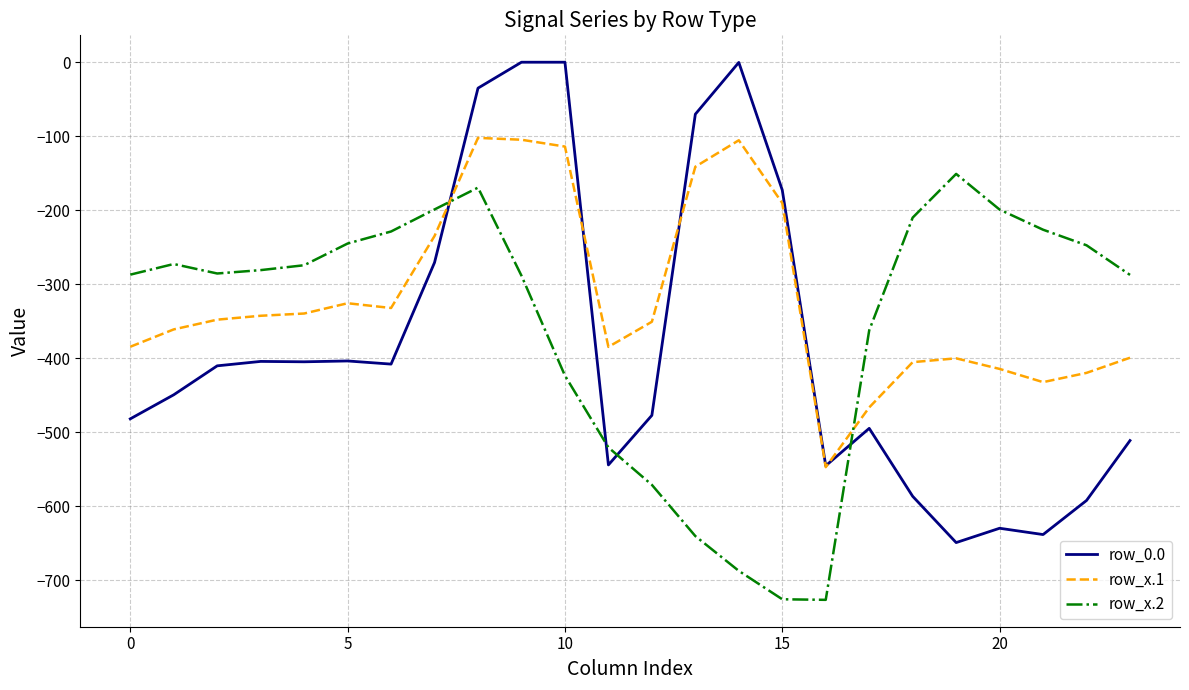

Which series has the widest spread of values?

row_0.0